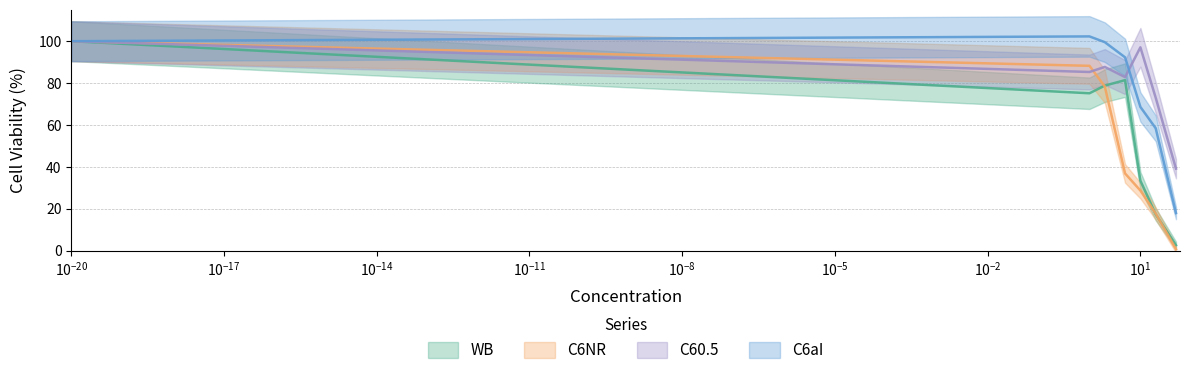

Where is WB nearest to the value 51?

10